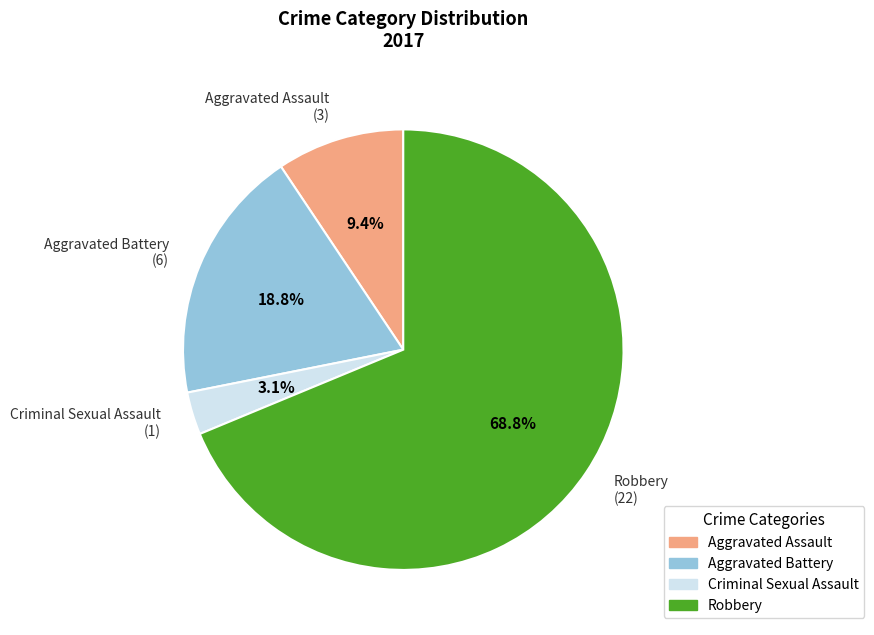

Count the number of slices in the pie.

4